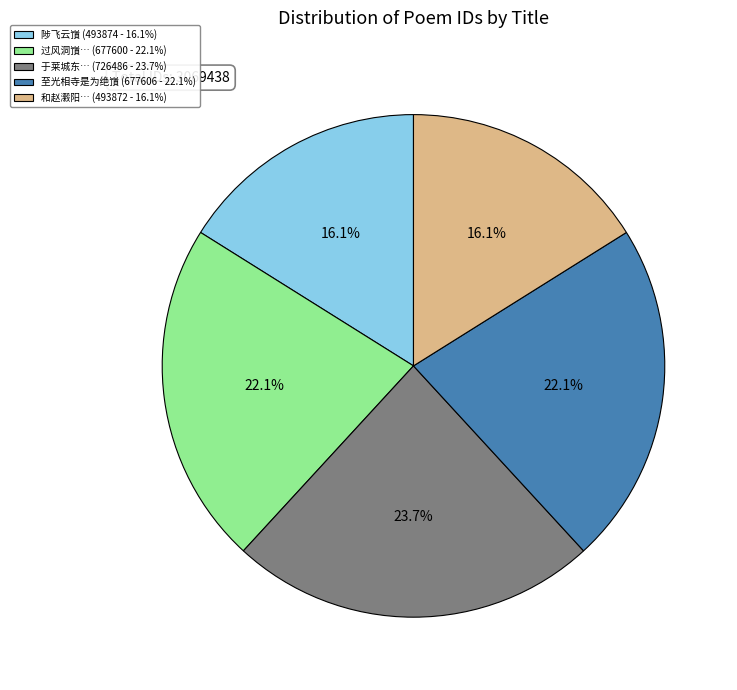

Is there a majority slice in this chart?

No